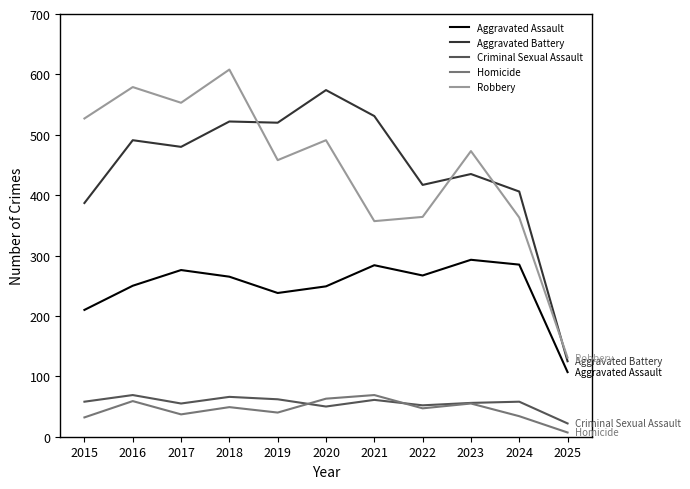

Between 2017 and 2022, which series saw the biggest shift?

Robbery